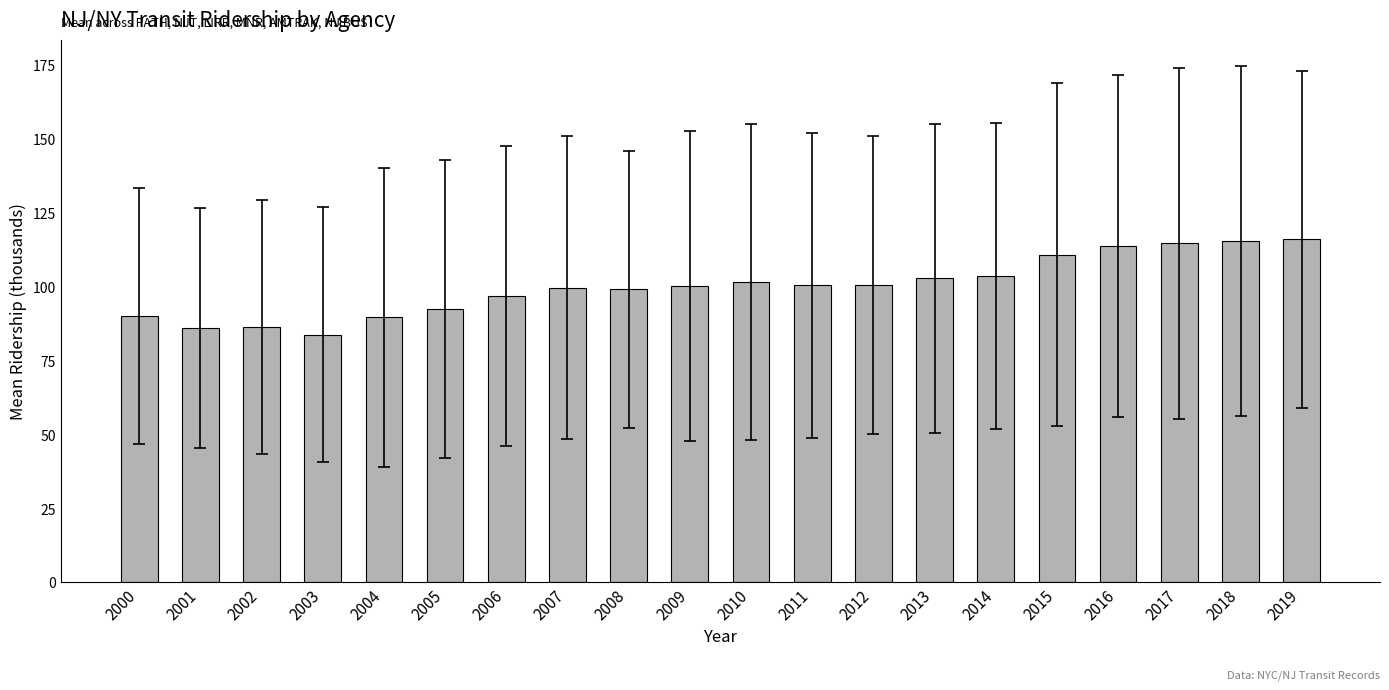

What is the sum of the values at 2018 and 2002?

202.1